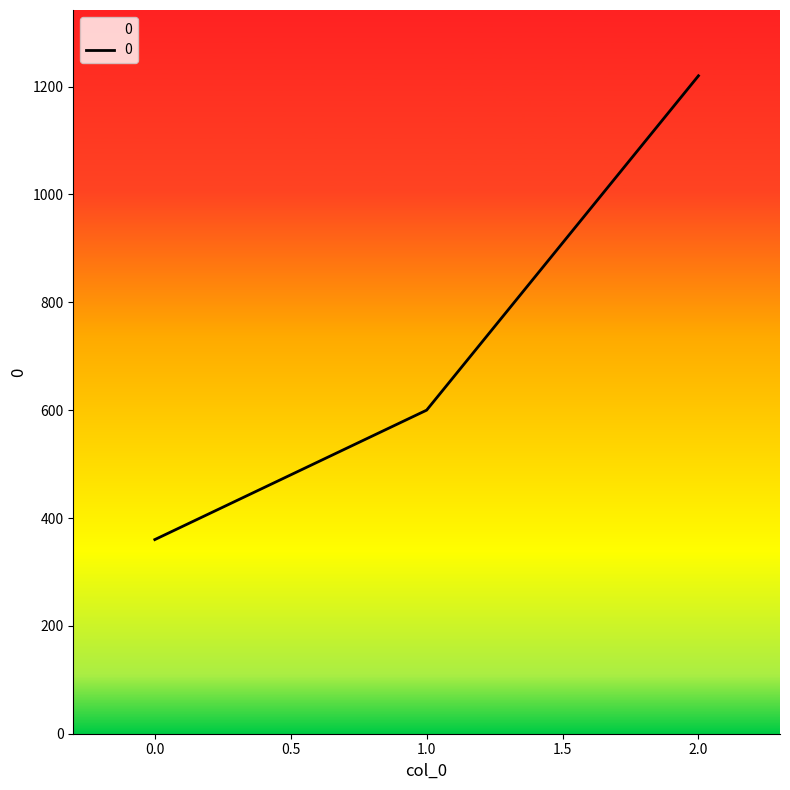

What is the minimum value shown in the chart?

360